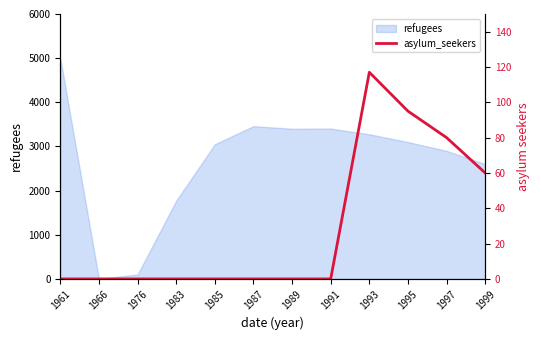

How many lines are shown in the chart?

1